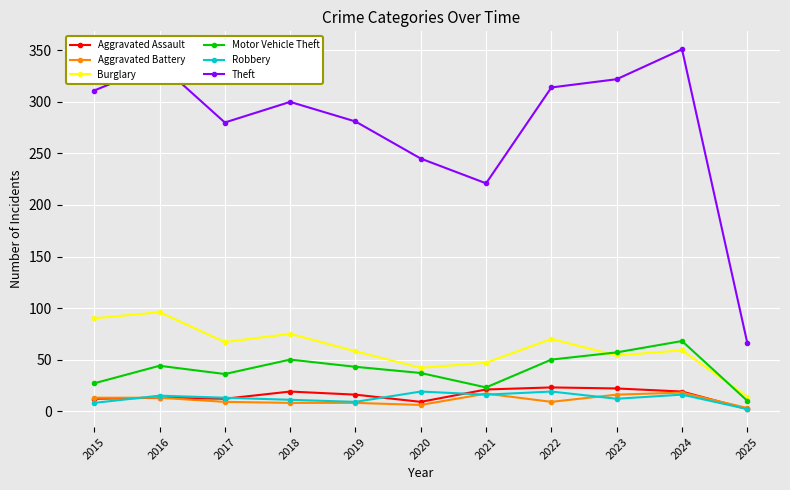

What is the total value across all series at 2023?

483